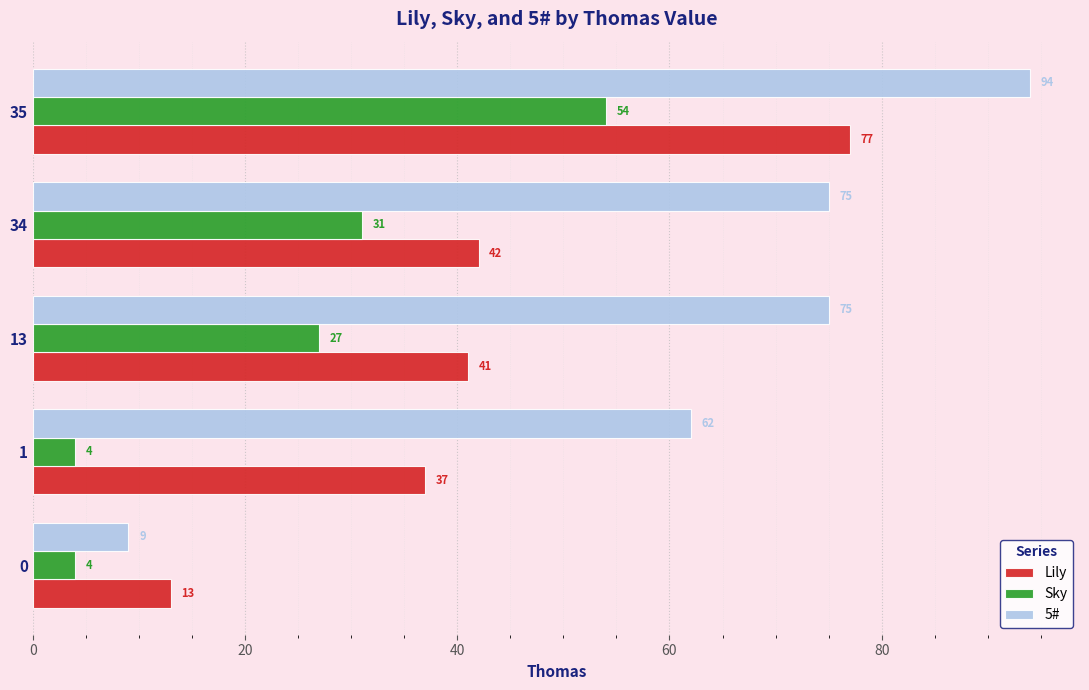

What is the sum of all Sky values?

120